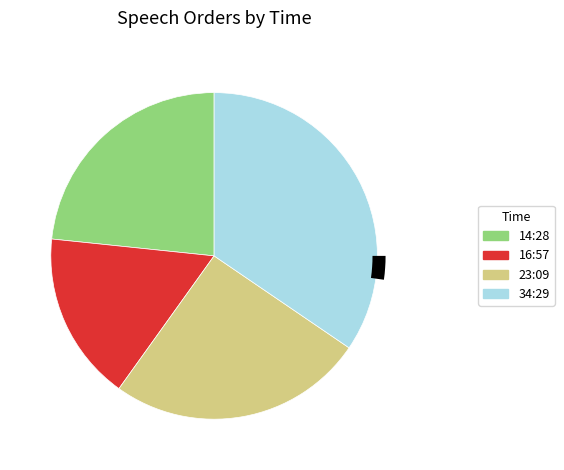

Does 14:28 account for over 50% of the chart?

No